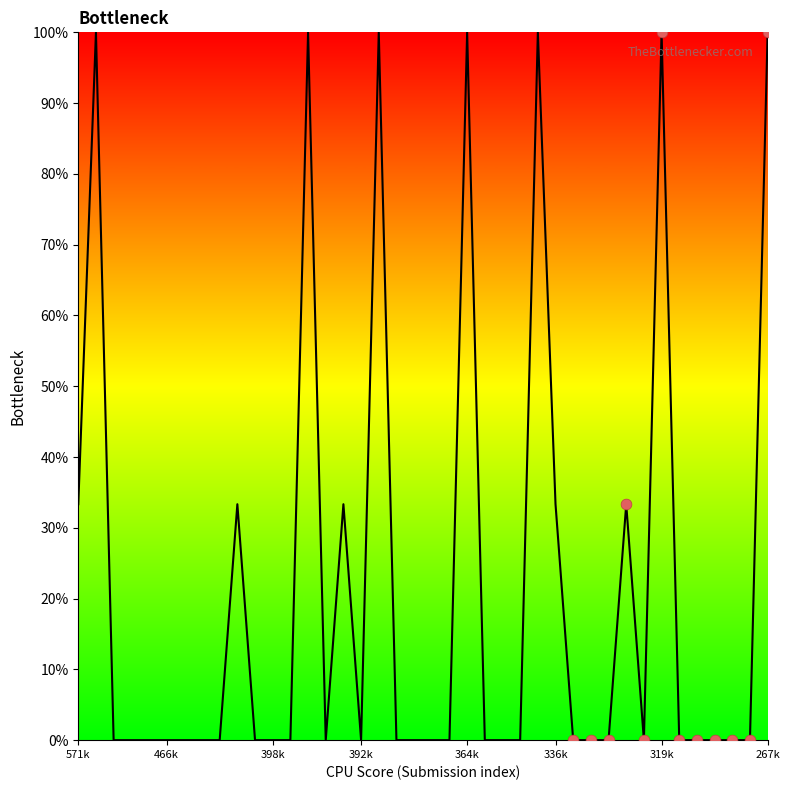

What is the difference between the maximum and minimum values?

100.0